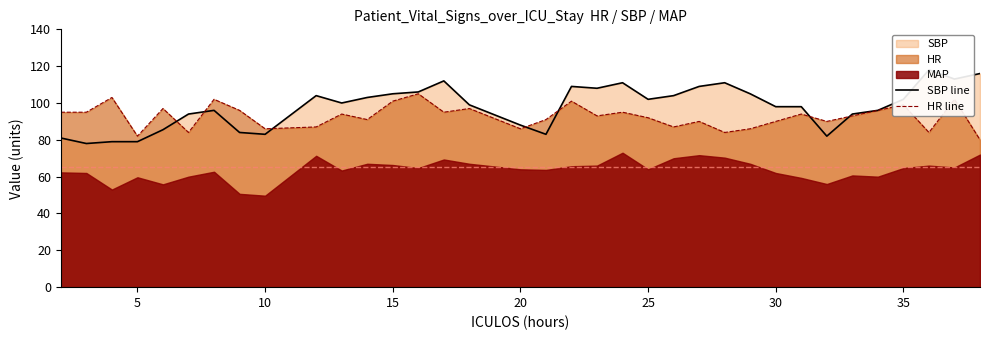

At how many categories does at least one series exceed 103?

14